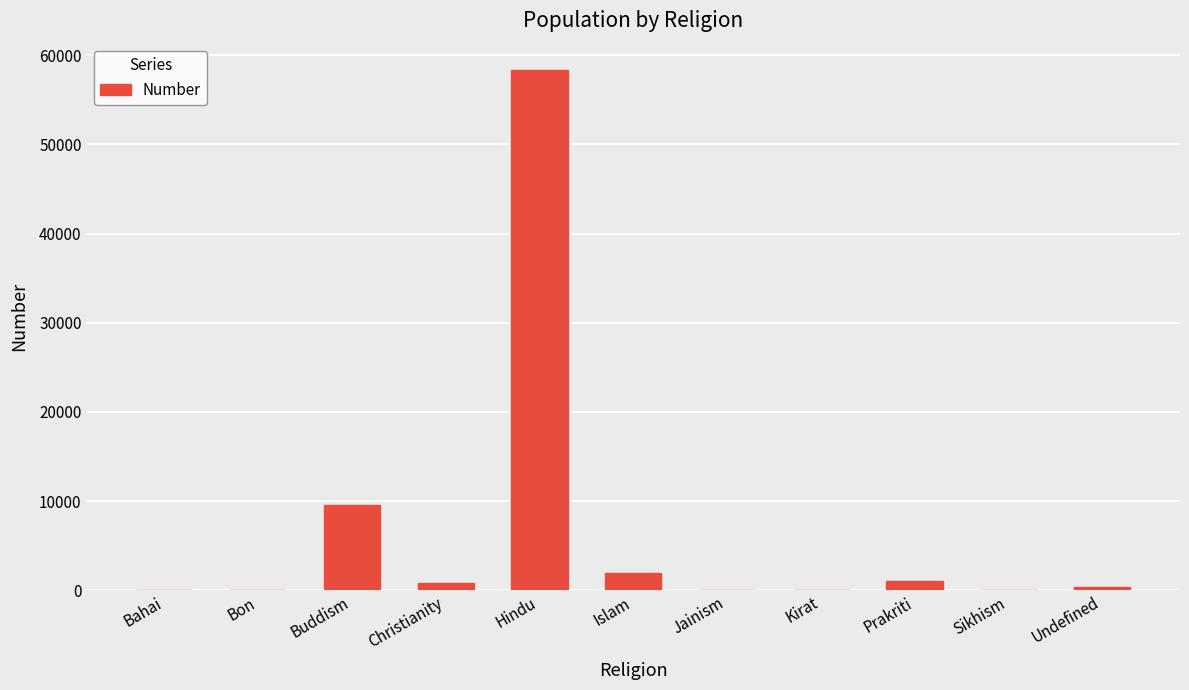

At which label is the value closest to 29190?

Buddism